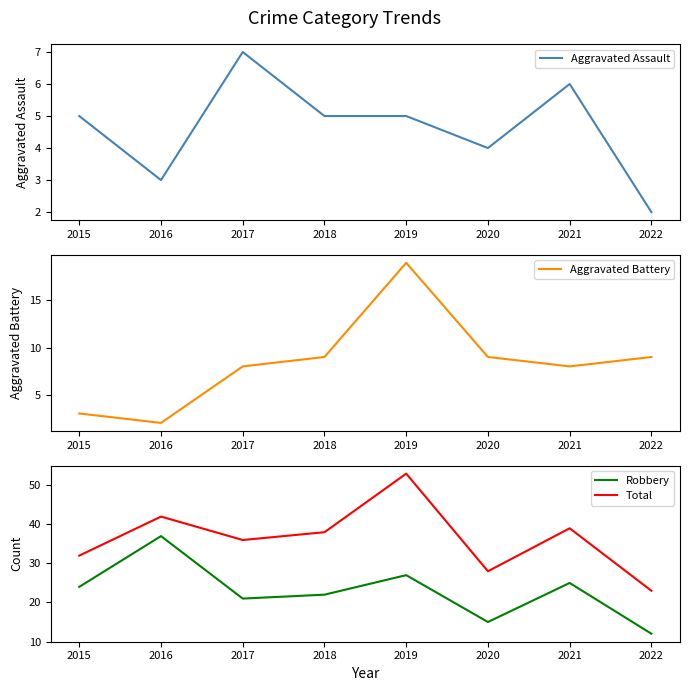

Is this an area chart (filled region under the line)?

No